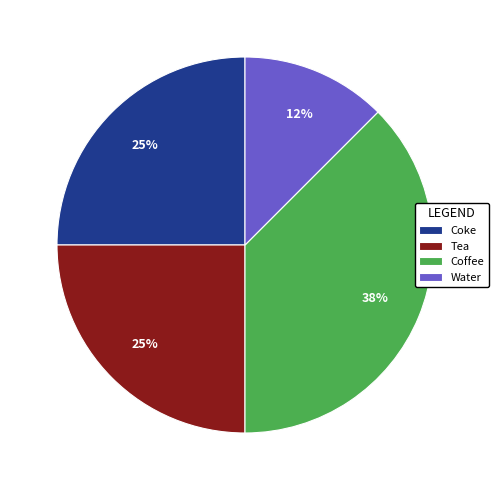

True or false: Coke accounts for 32% of the total.

False